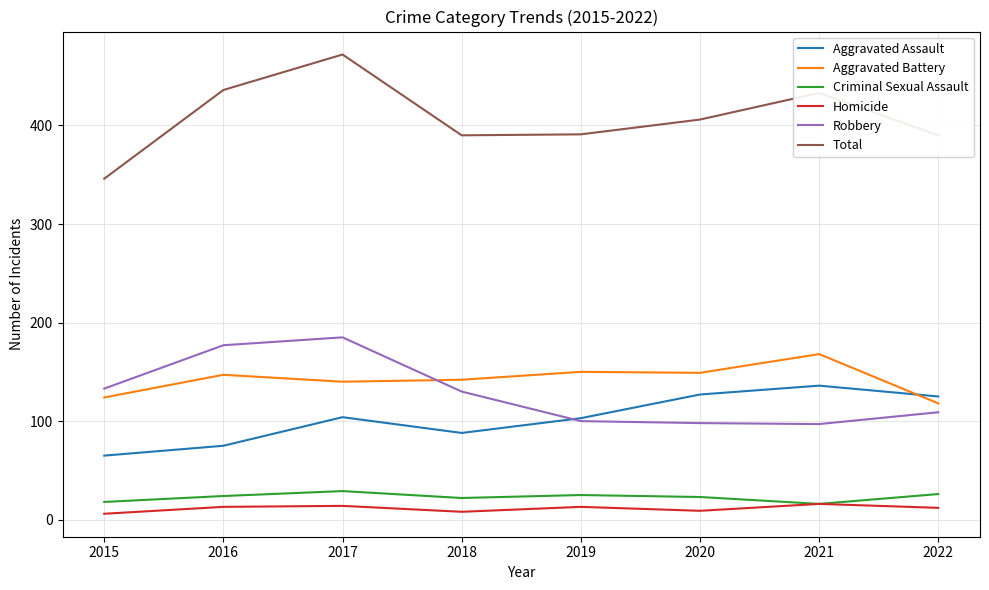

Is the value of Aggravated Assault at 2015 greater than the value of Total at 2022?

No